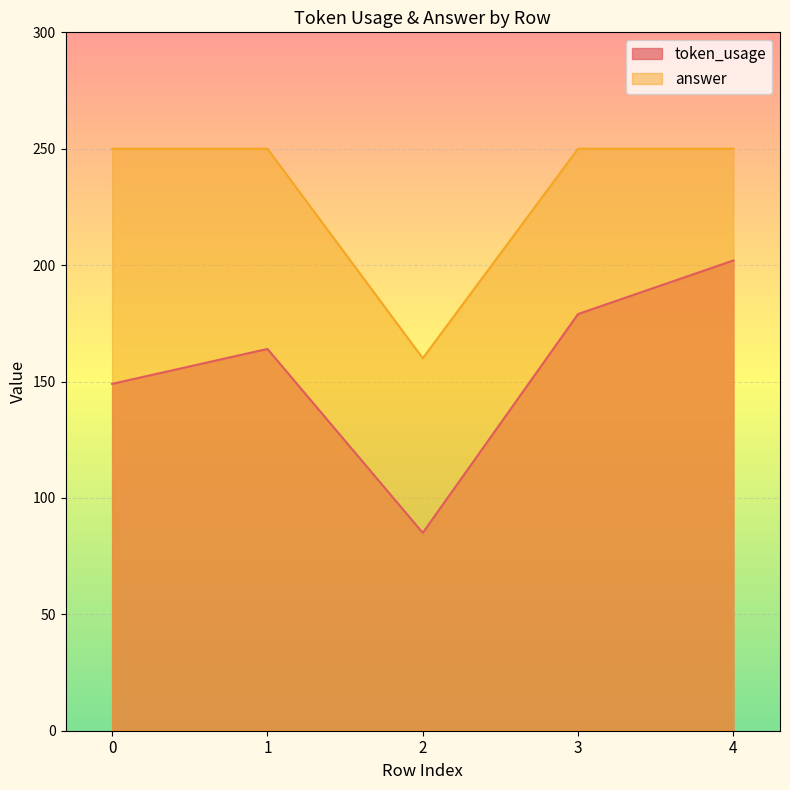

At how many categories does at least one series exceed 214?

4